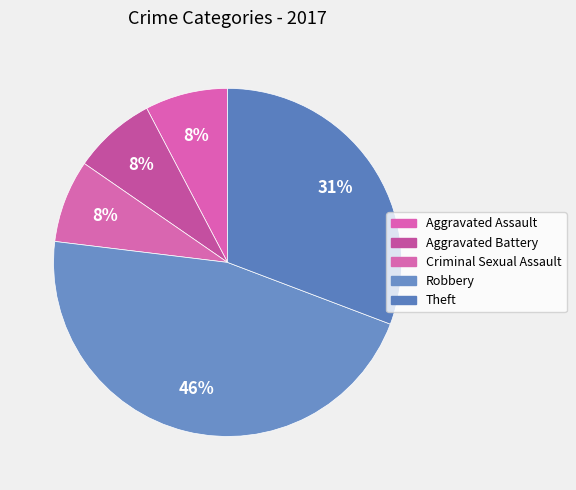

How many slices are in this pie chart?

5